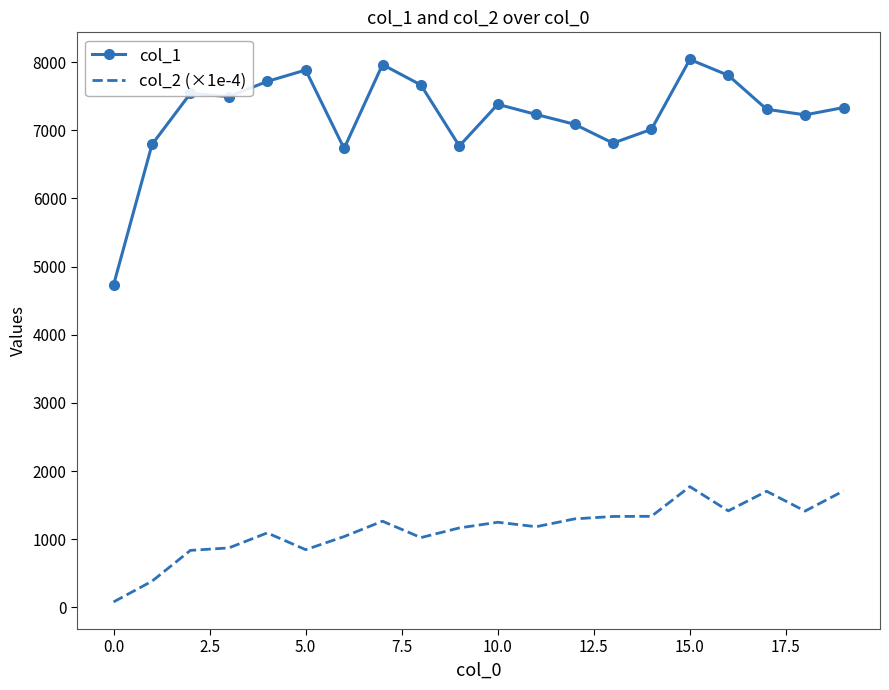

Which series has the largest total across all categories?

col_1